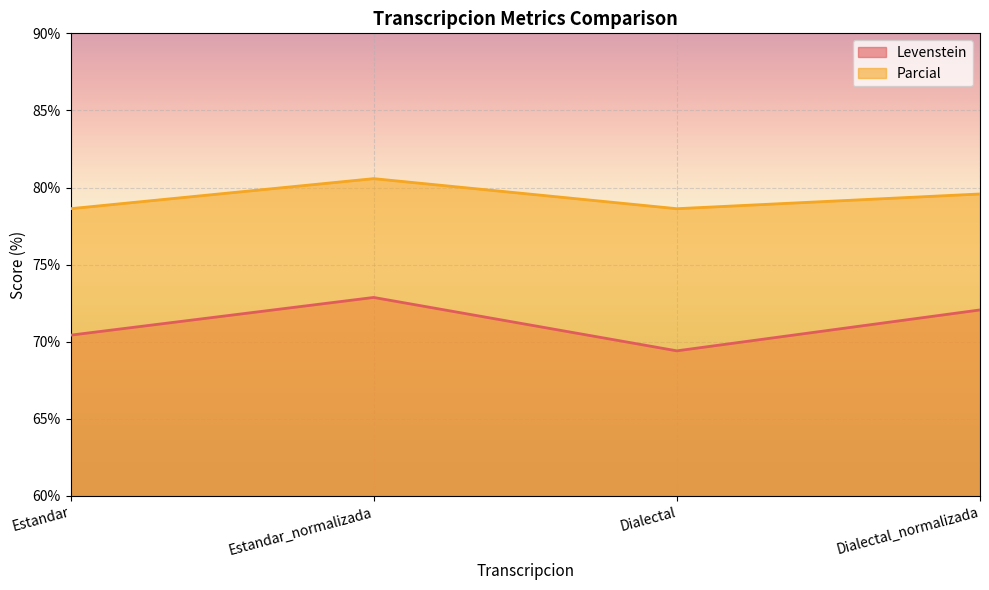

True or false: Parcial and Levenstein cross at least once.

False